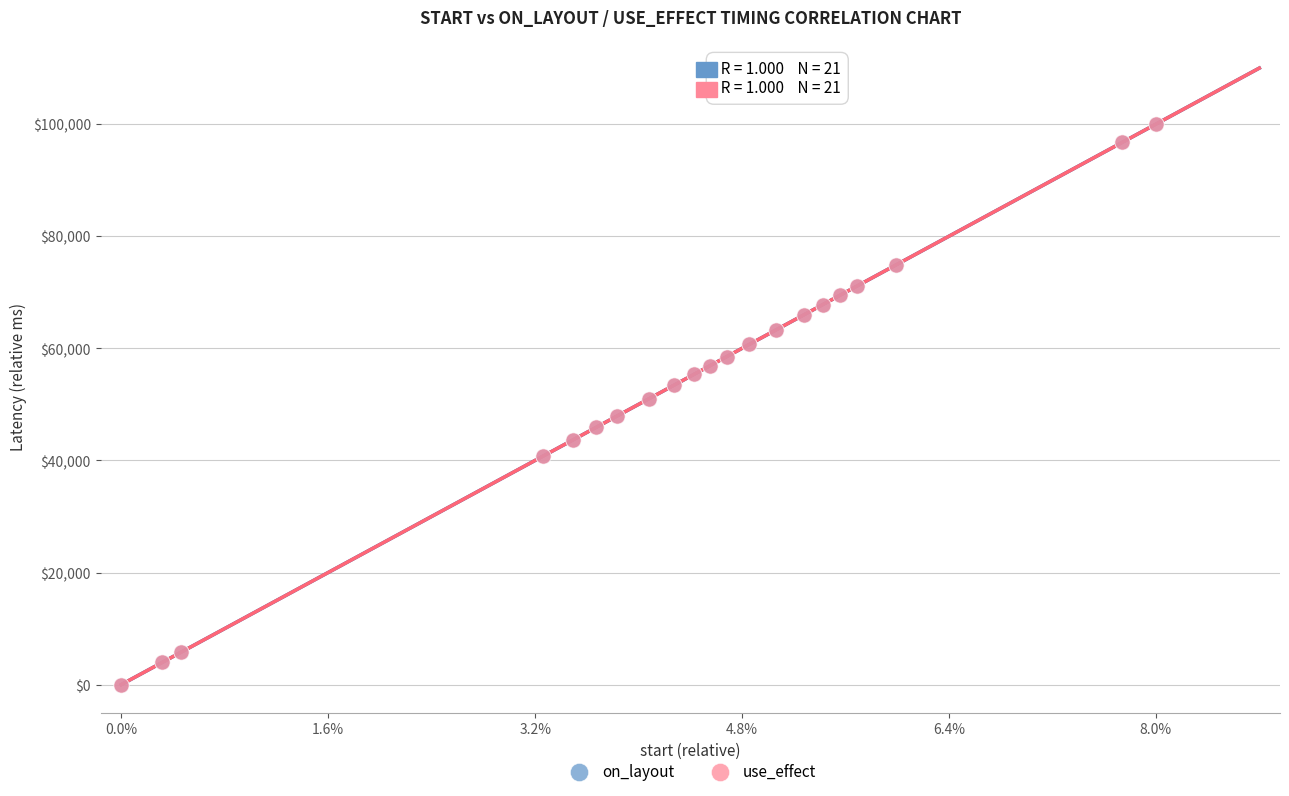

What are all the series names shown in the legend?

on_layout, use_effect